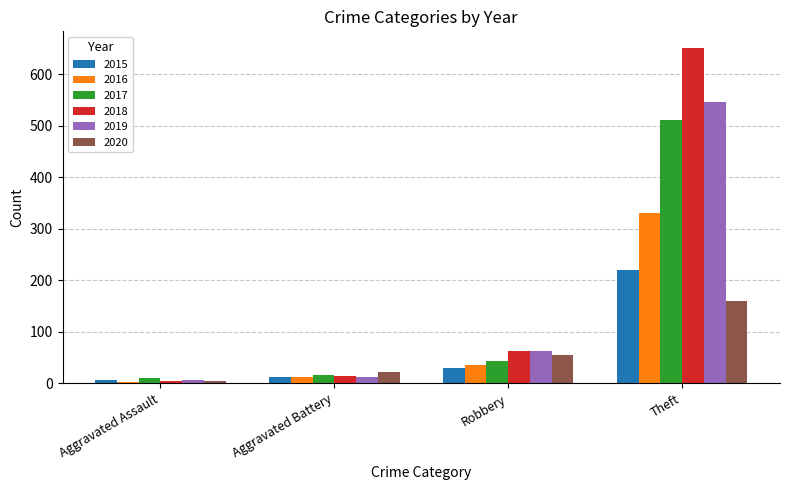

How many categories are shown in the chart?

4